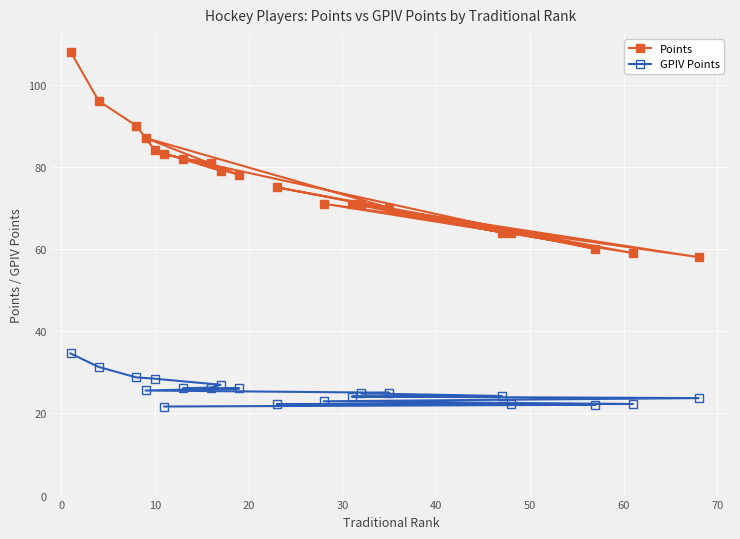

What is the lowest value of the GPIV Points series?

21.7